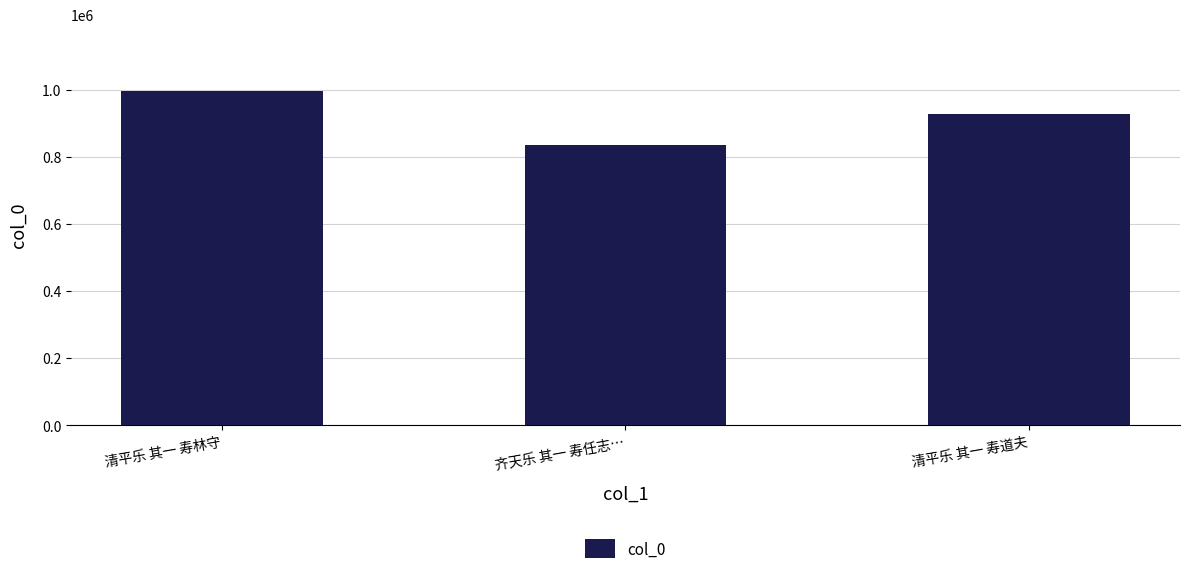

What is the average value?

919173